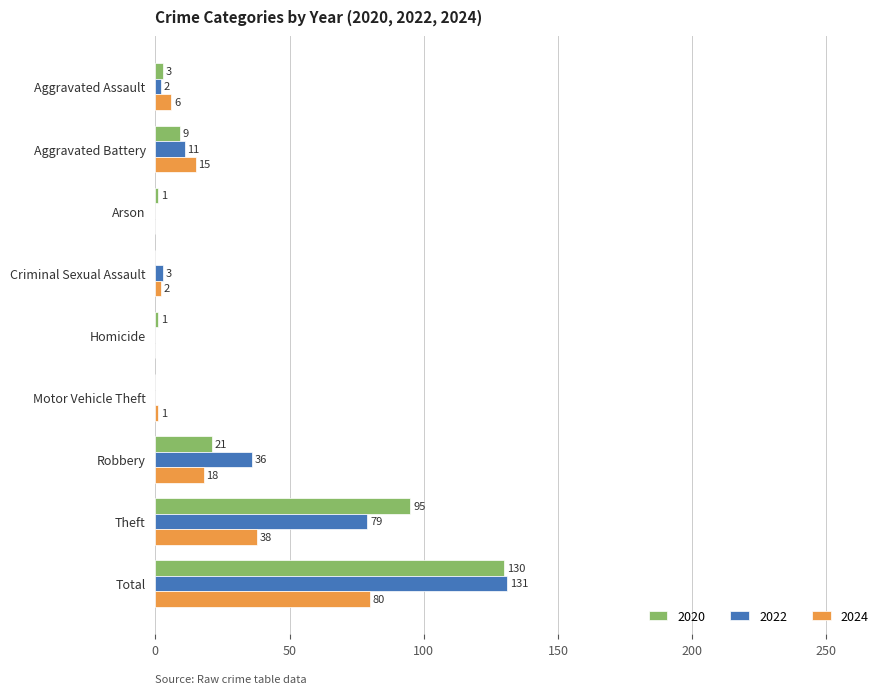

Where is 2022 nearest to the value 65?

Theft